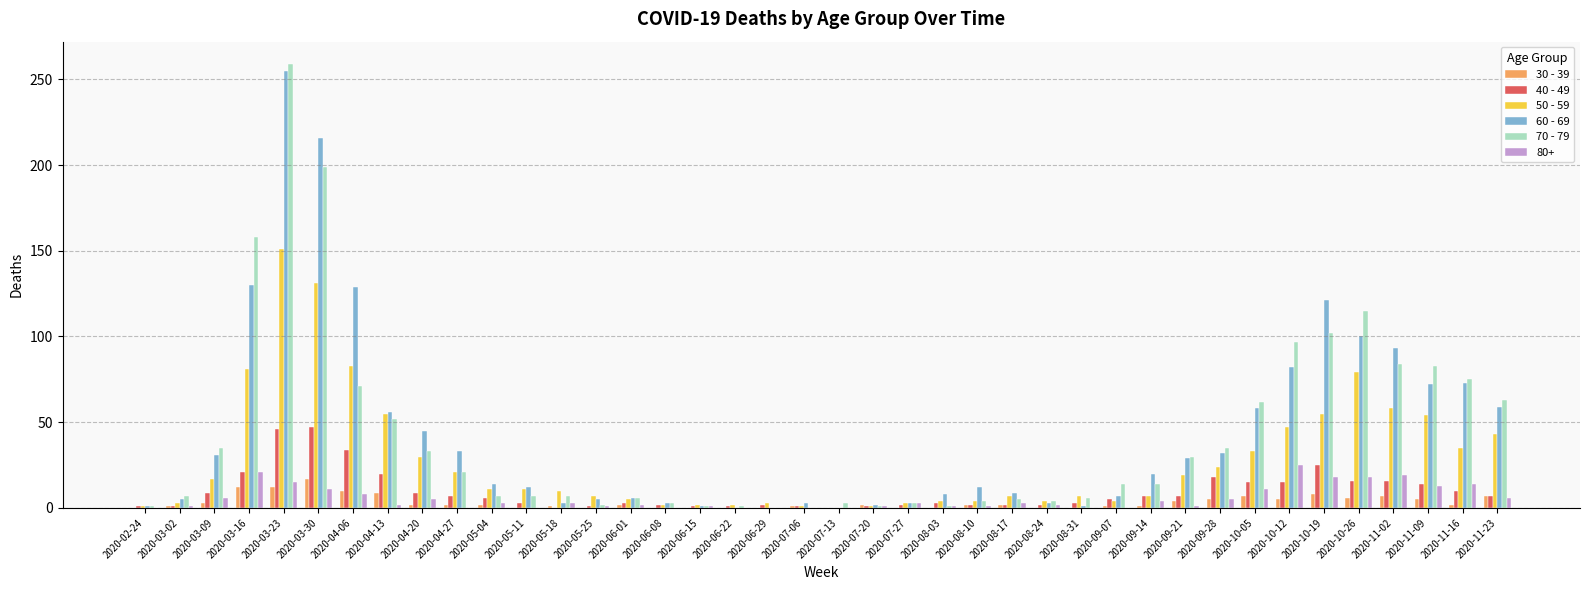

At which category is the sum across all series the highest?

2020-03-23